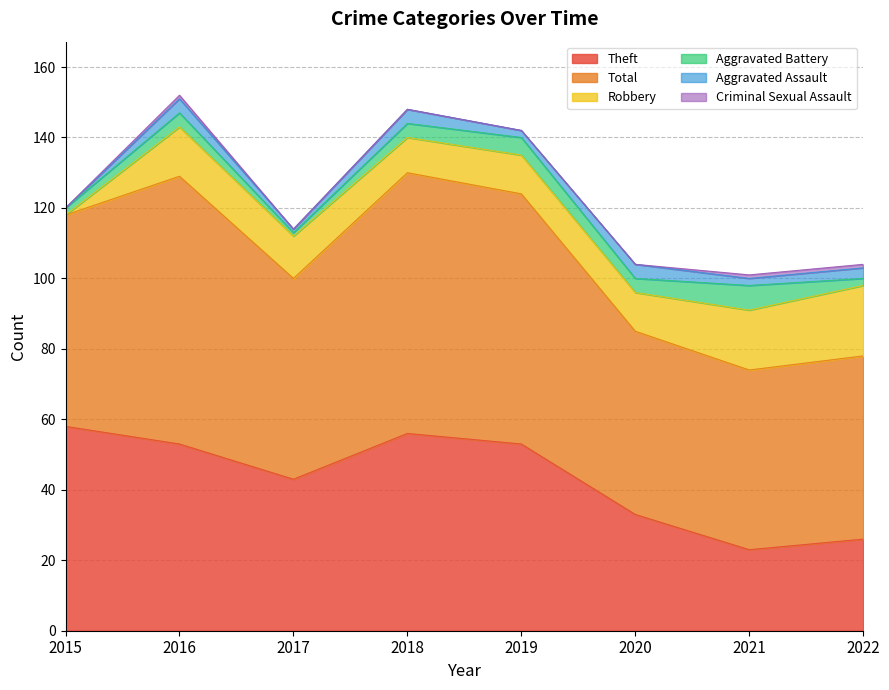

List the labels in order of Aggravated Assault value, largest first.

2016, 2018, 2020, 2022, 2019, 2021, 2017, 2015